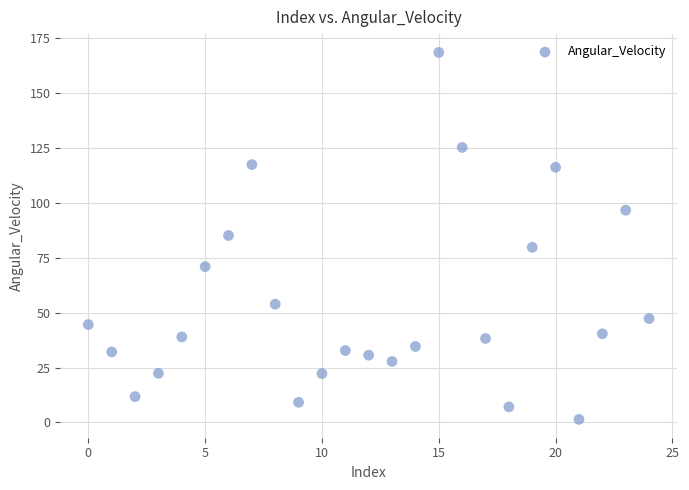

What is the range of Y values (max minus min)?

167.1